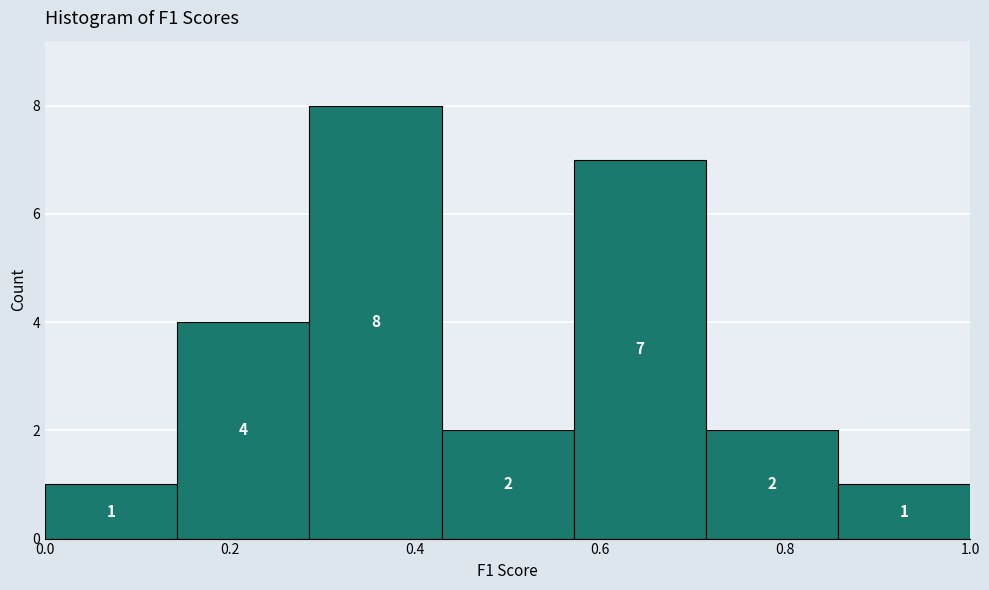

Over which range of the x-axis is the bar tallest?

0.28 to 0.42